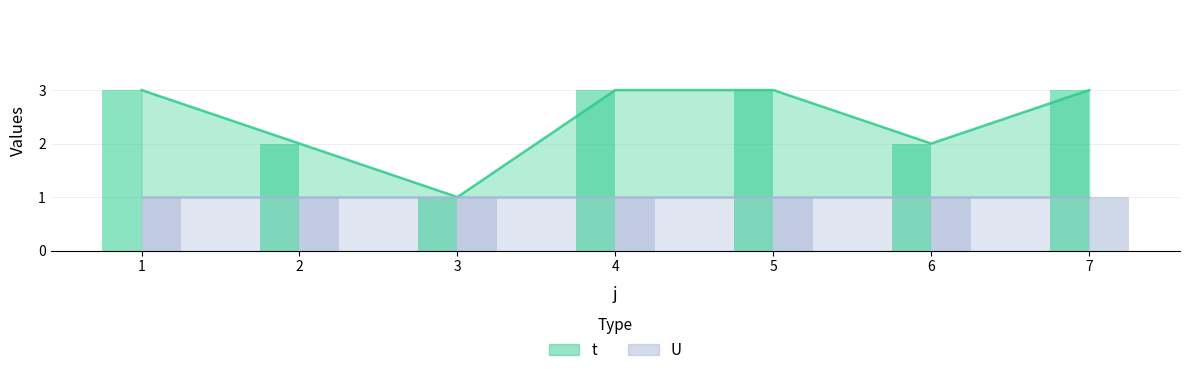

What is the value of the 6th bar from the left?

2